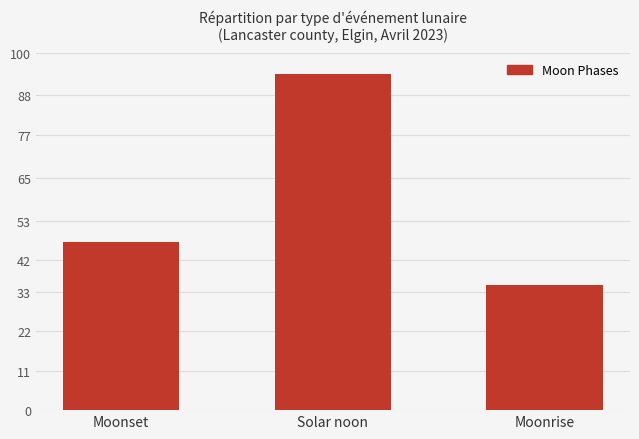

Is it true that the value at Moonset is 47?

True